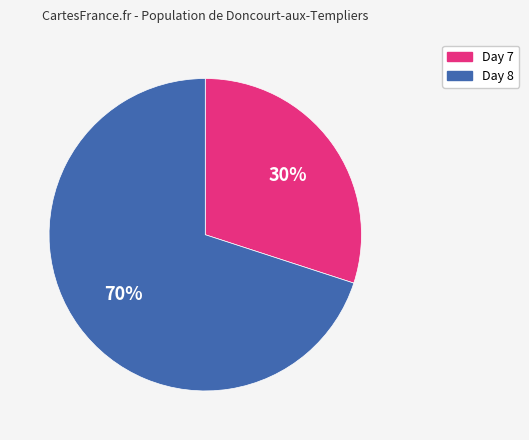

To the nearest percent, what is the average slice percentage?

50%